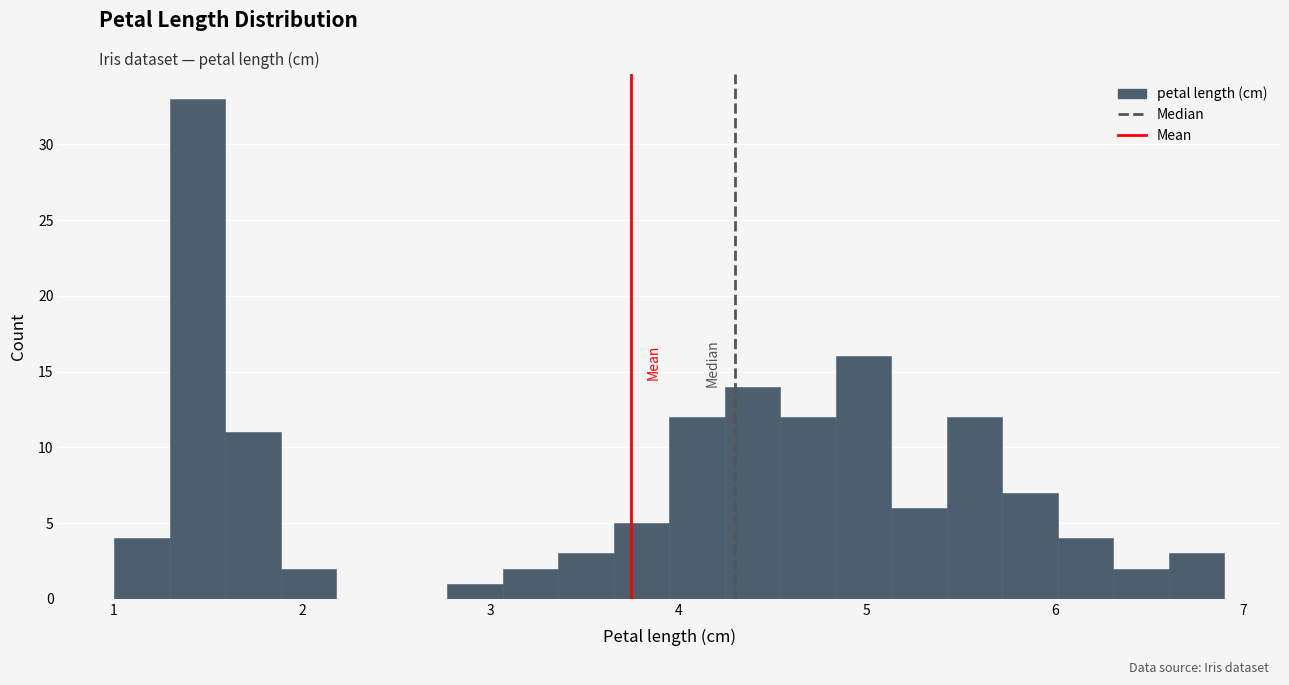

Around what value on the x-axis is the tallest bar? Give the approximate position of its centre, as read against the axis.

1.4